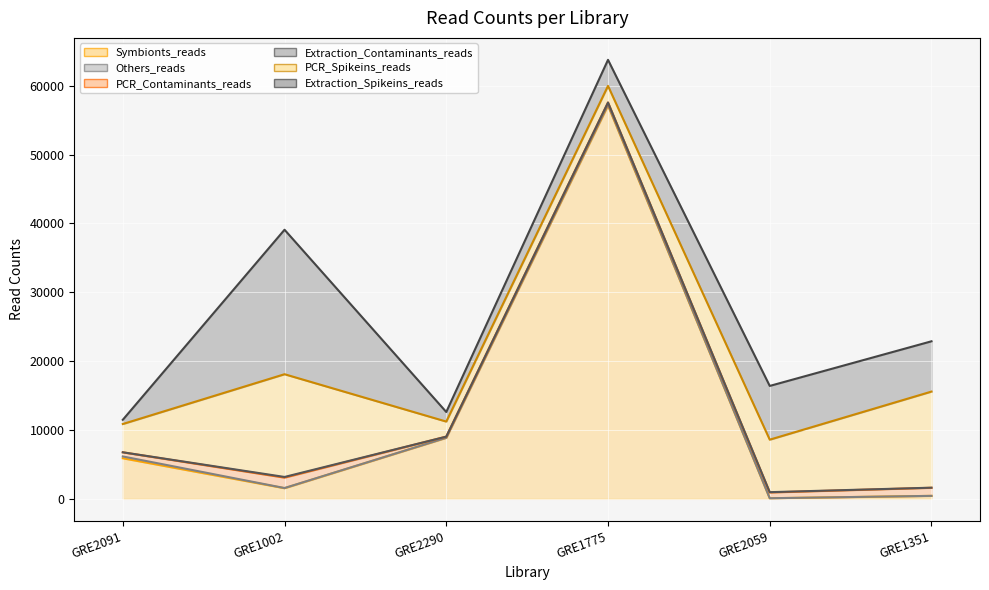

How many distinct data groups are displayed?

6